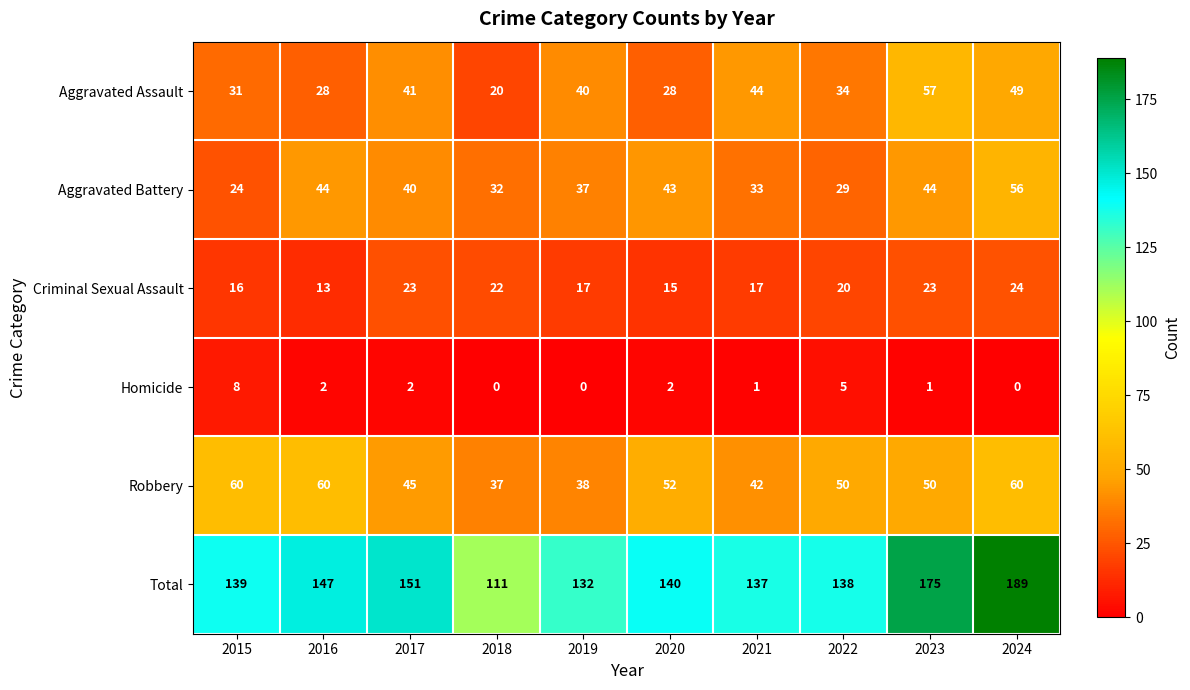

What is the difference between the highest and lowest values at 2016?

145